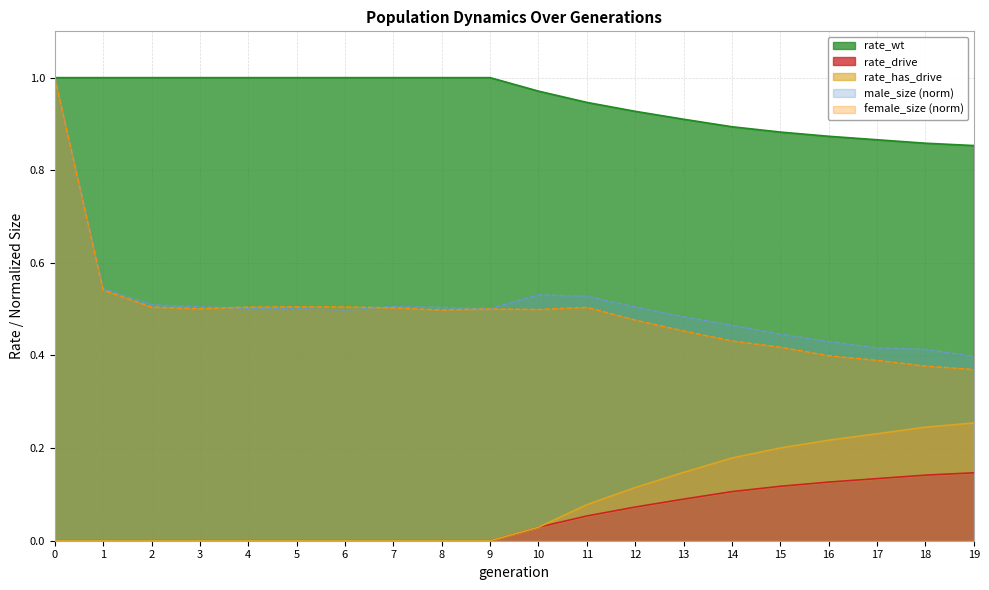

How many categories are shown in the chart?

20